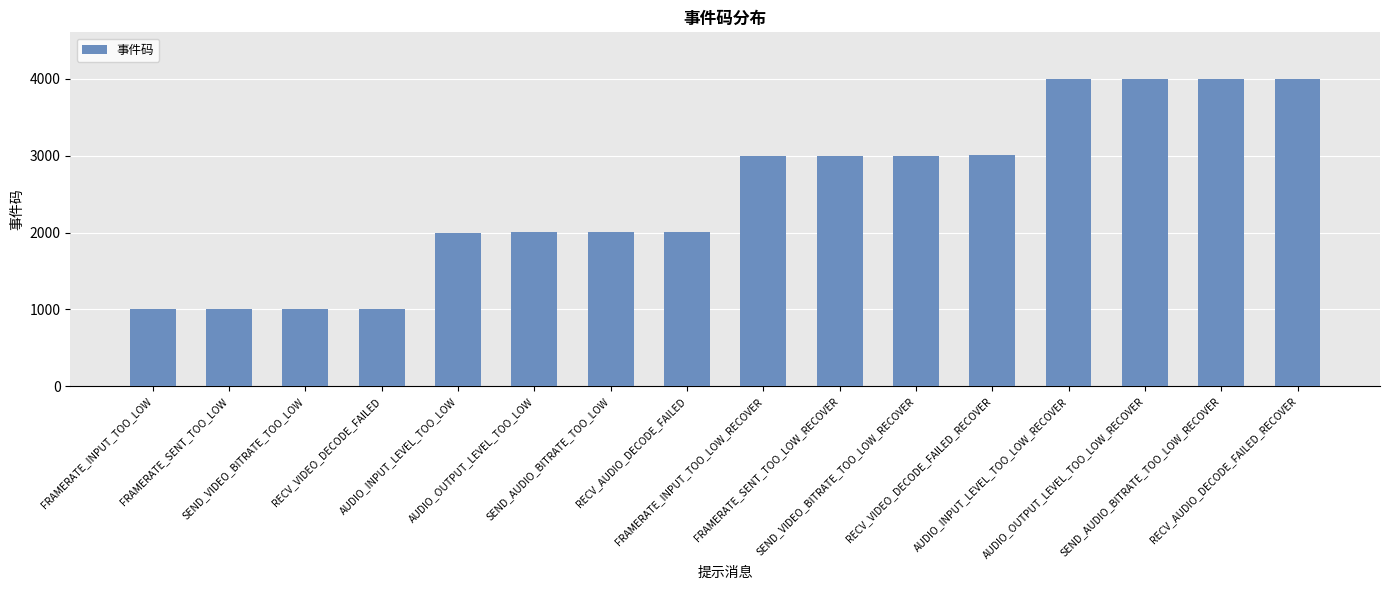

Is it true that the value at AUDIO_INPUT_LEVEL_TOO_LOW_RECOVER is 6216?

False